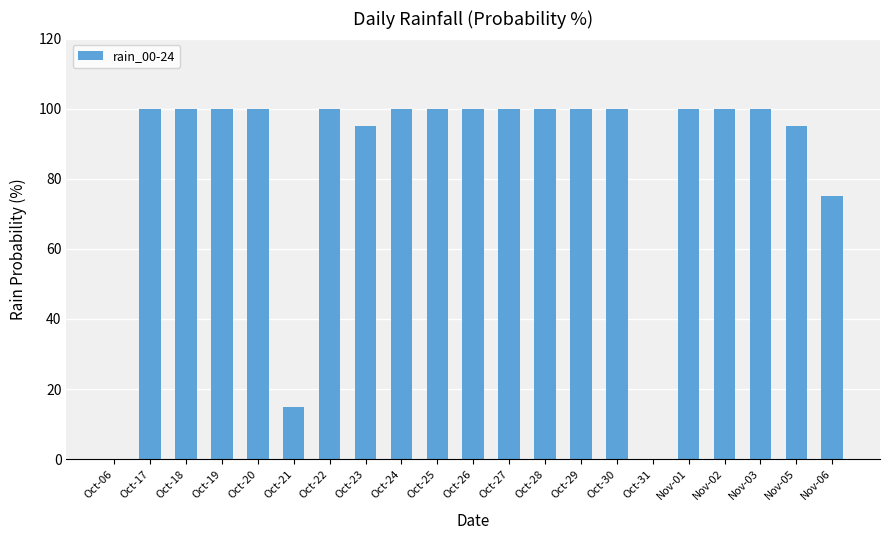

Approximately how many times larger is the value at Oct-17 compared to Oct-28?

1.0